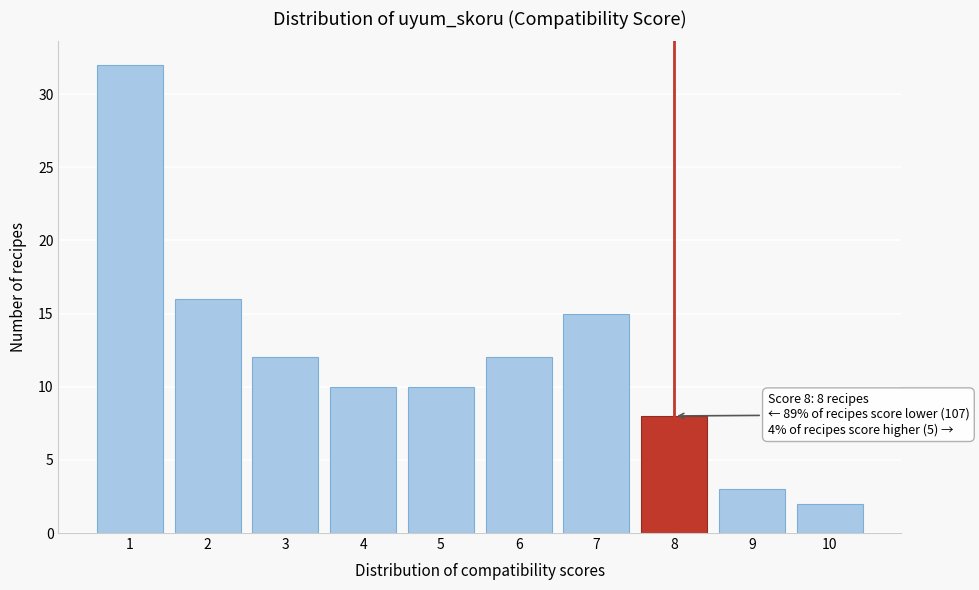

Over which range of the x-axis is the bar tallest?

0.5 to 1.5